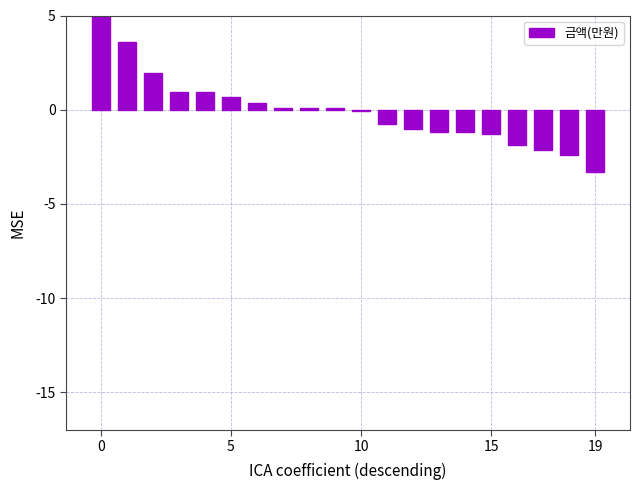

What is the difference between the maximum and minimum values?

9.8